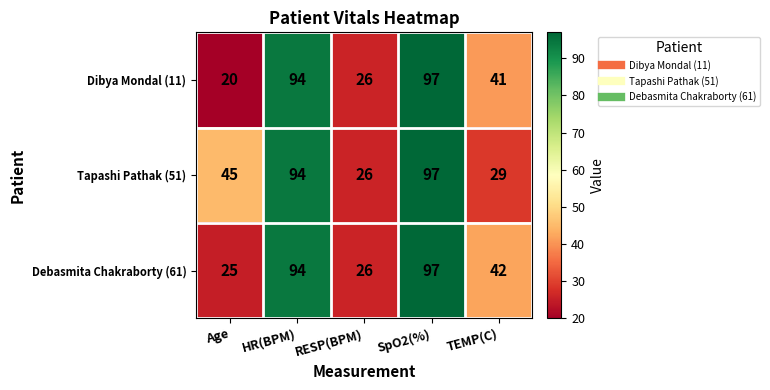

At which label does Dibya Mondal (11) first exceed 41?

HR(BPM)